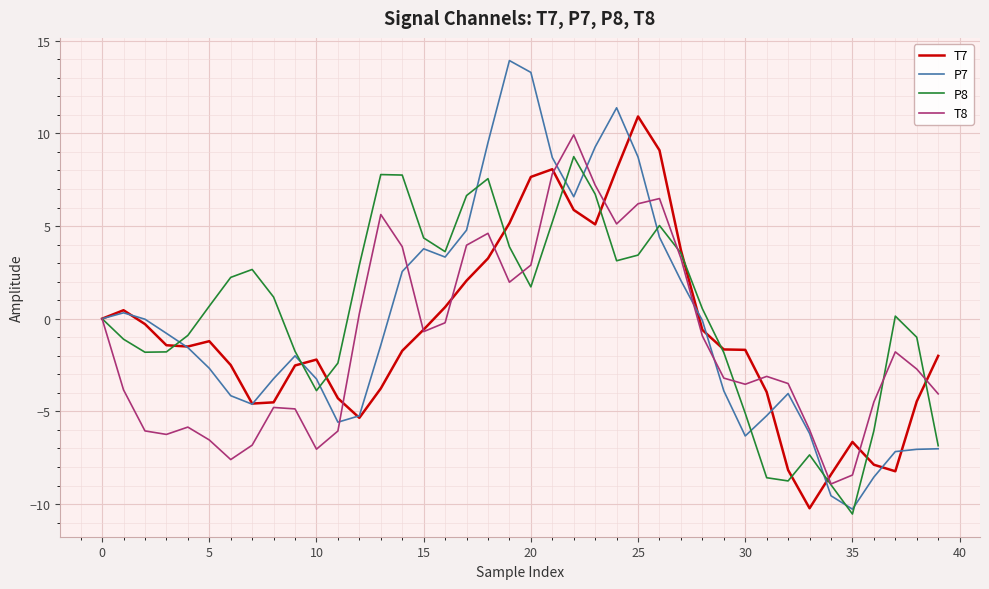

Which series has the widest spread of values?

P7